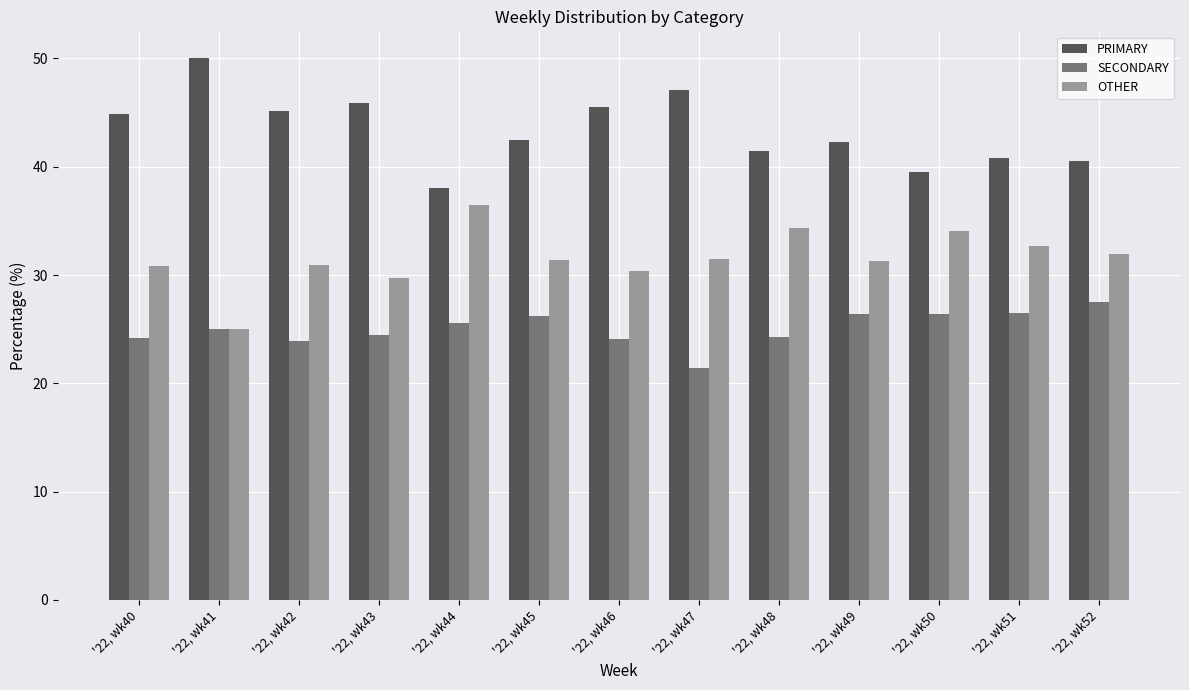

True or false: OTHER has a value of 31.0 at '22, wk42.

True